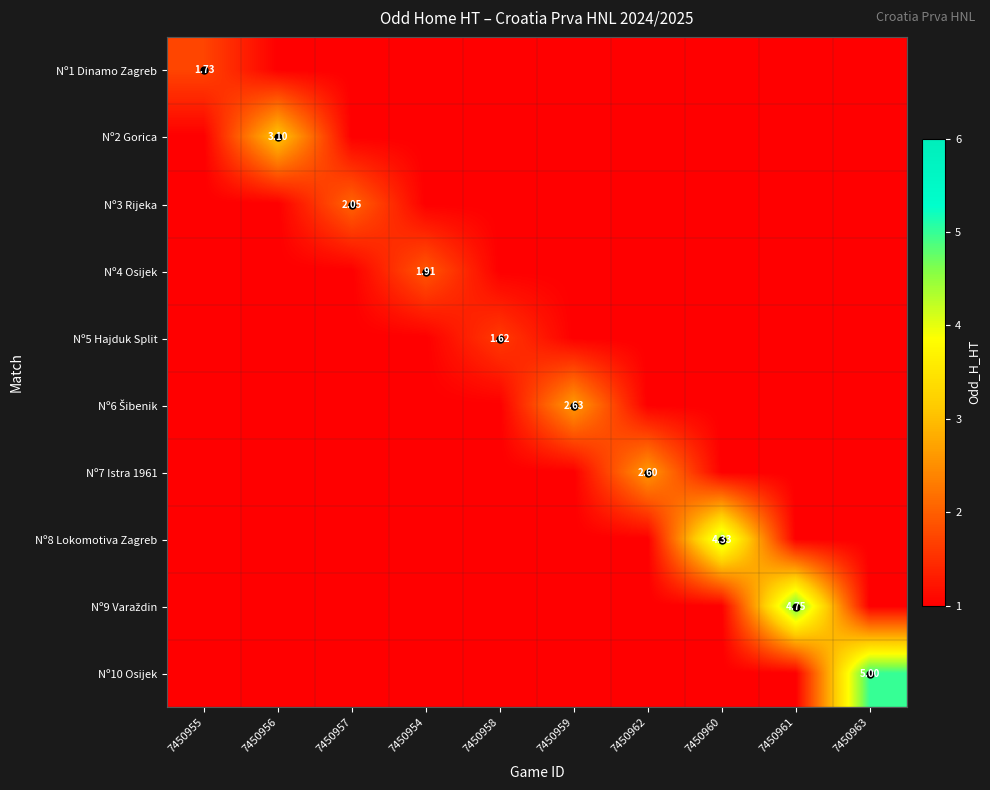

Rank the series at 7450960 from lowest to highest value.

Nº1 Dinamo Zagreb, Nº2 Gorica, Nº3 Rijeka, Nº4 Osijek, Nº5 Hajduk Split, Nº6 Šibenik, Nº7 Istra 1961, Nº9 Varaždin, Nº10 Osijek, Nº8 Lokomotiva Zagreb